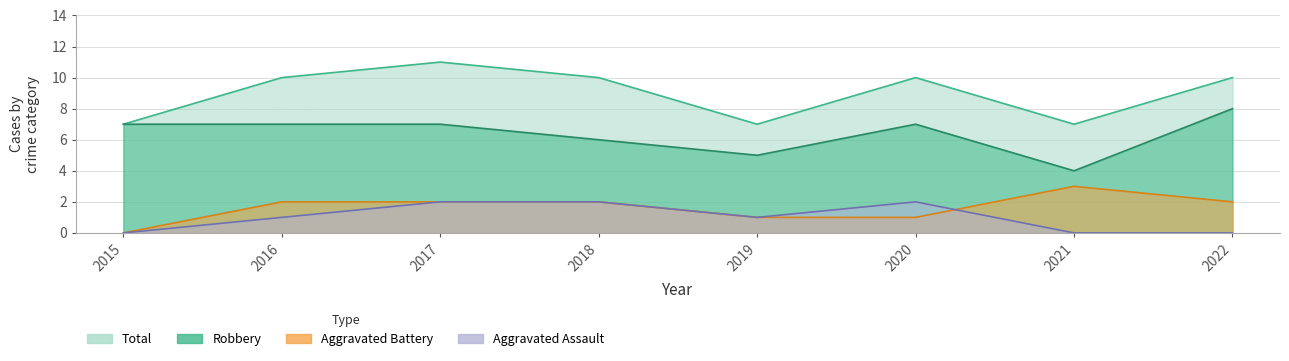

What is the difference between the maximum and minimum values in the Aggravated Assault series?

2